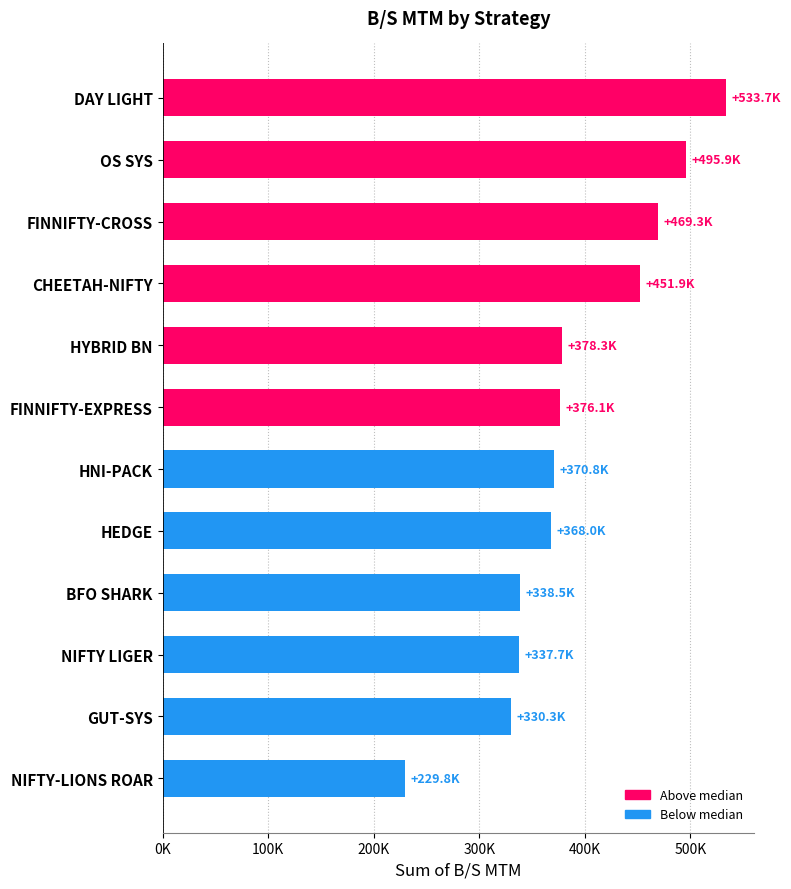

Does the chart contain any negative values?

No